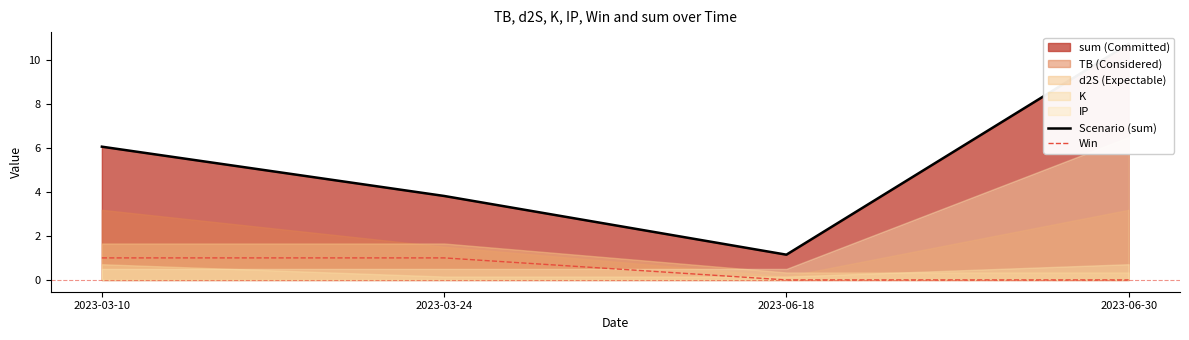

How many data points in Scenario (sum) are less than 6?

2